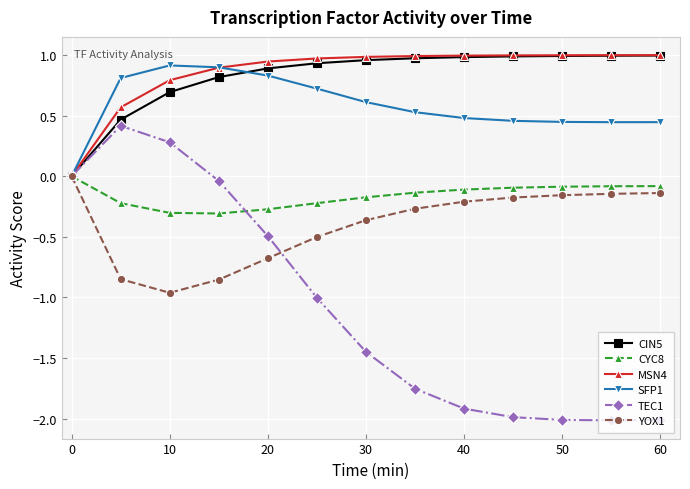

Which series has the widest spread of values?

TEC1